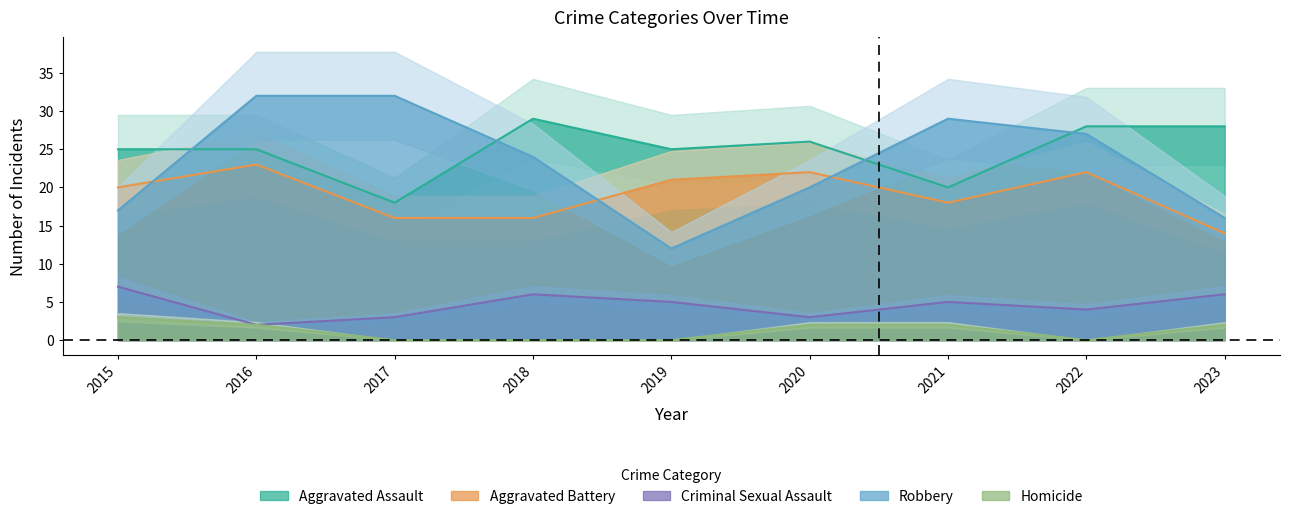

In Criminal Sexual Assault, how many points are lower than both neighbors (excluding endpoints)?

3